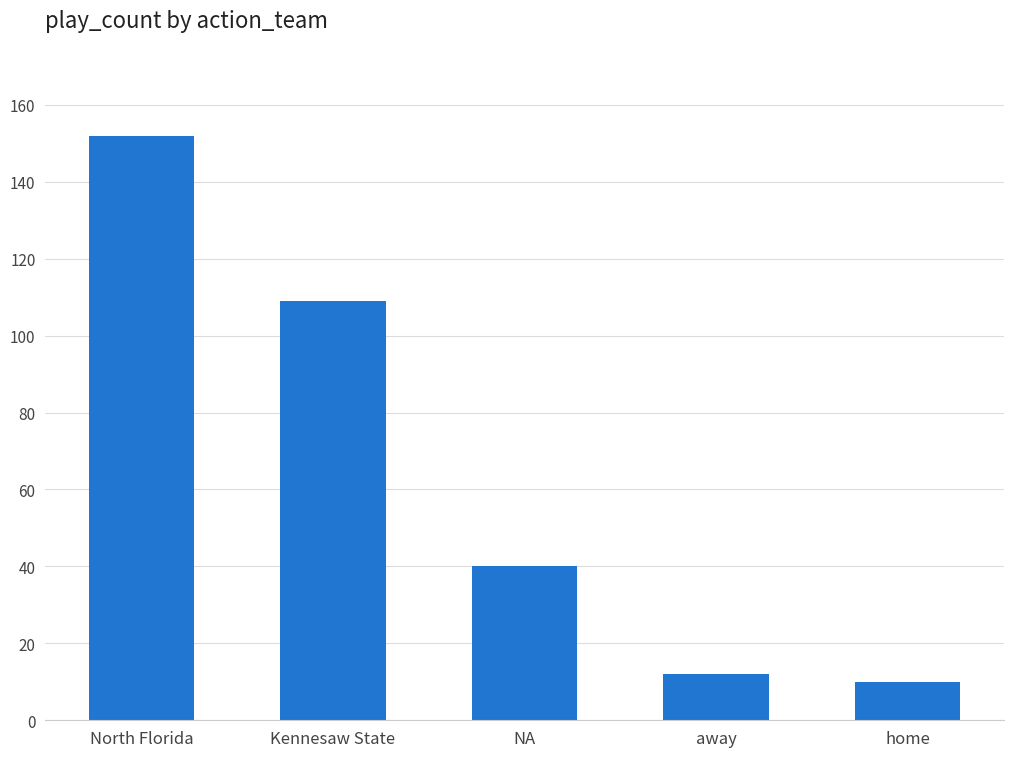

The chart shows a value of 70 at NA. True or false?

False